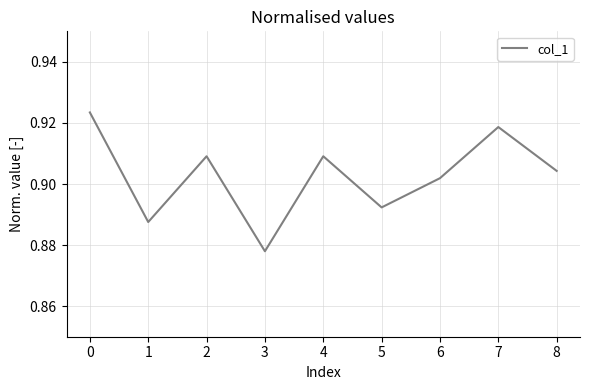

Which has a higher value, 6 or 7?

7